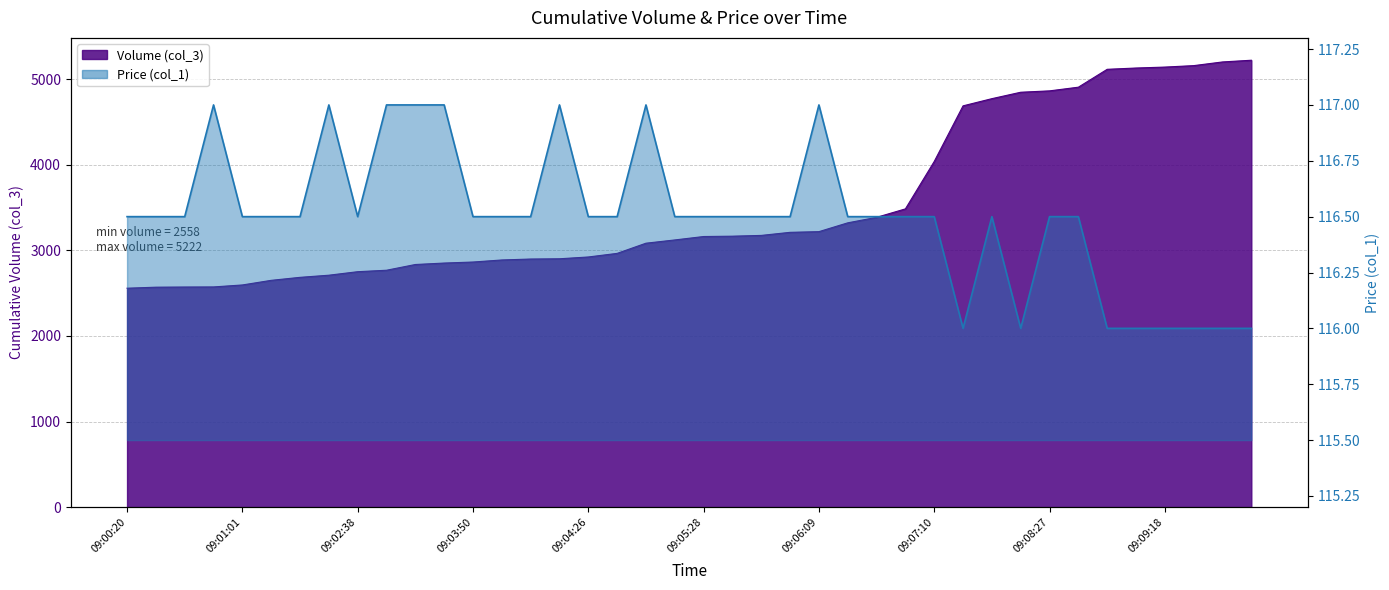

True or false: Price (col_1) has more than 1 interior local peaks.

True